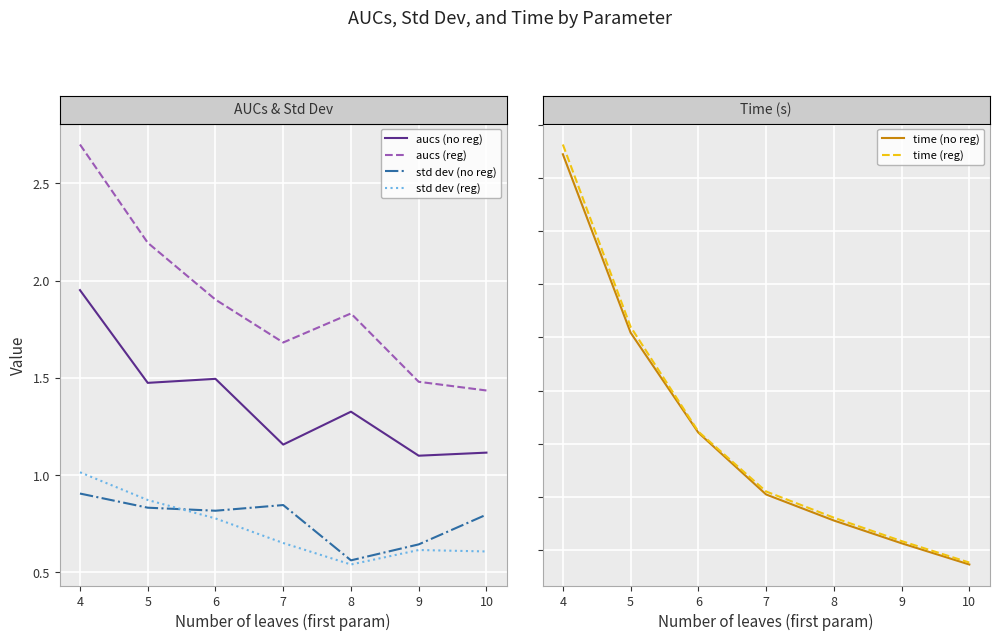

What is the difference between the maximum and minimum values in the aucs (no reg) series?

0.9